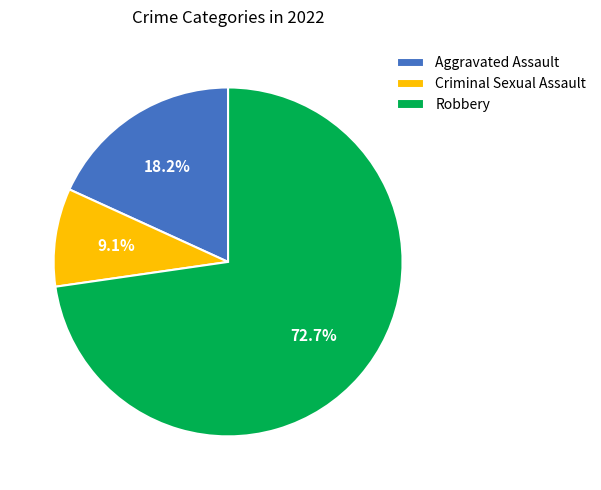

Between Robbery and Criminal Sexual Assault, which is larger?

Robbery